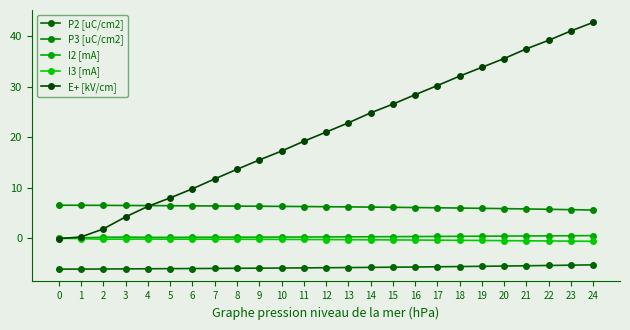

What is the approximate value of I2 [mA] at 15?

0.3